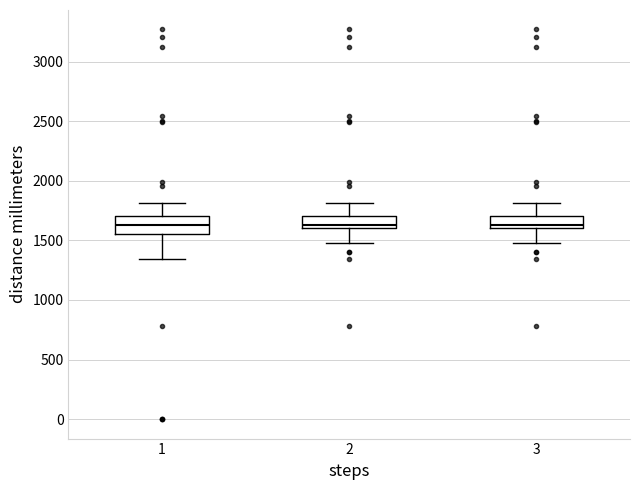

Where is the upper edge of the box at x = 3 on the y-axis? The values are not printed on the chart, so give them approximately, as read against the axis.

1700